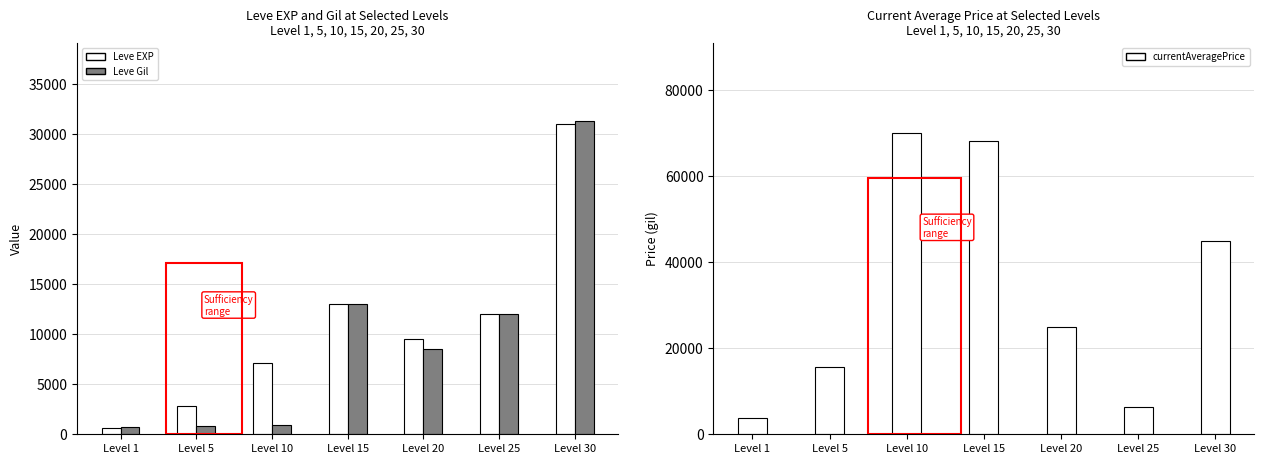

Rank the series by their maximum value, from lowest to highest.

Leve EXP, Leve Gil, currentAveragePrice